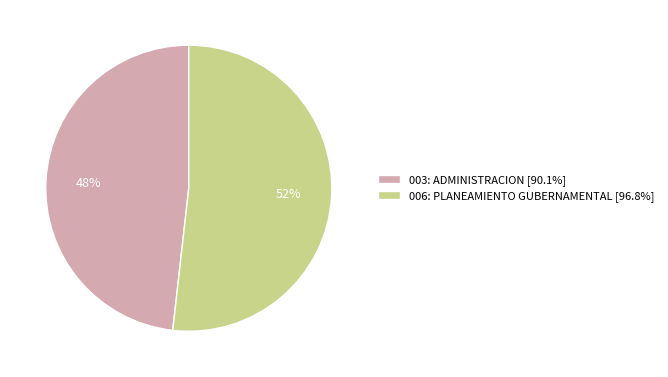

Is the sum of 006: PLANEAMIENTO GUBERNAMENTAL and 003: ADMINISTRACION greater than half?

Yes